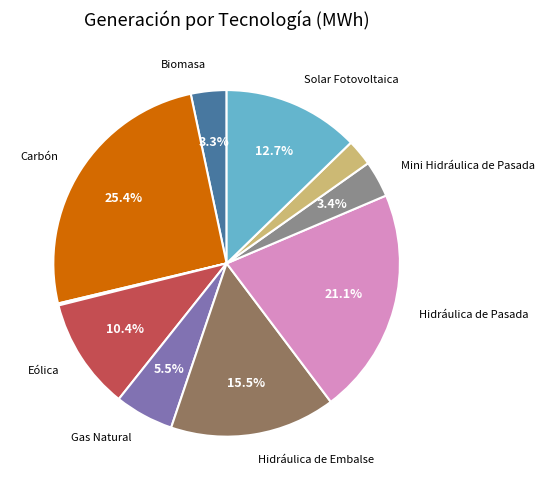

Is there any slice that represents more than half of the pie?

No